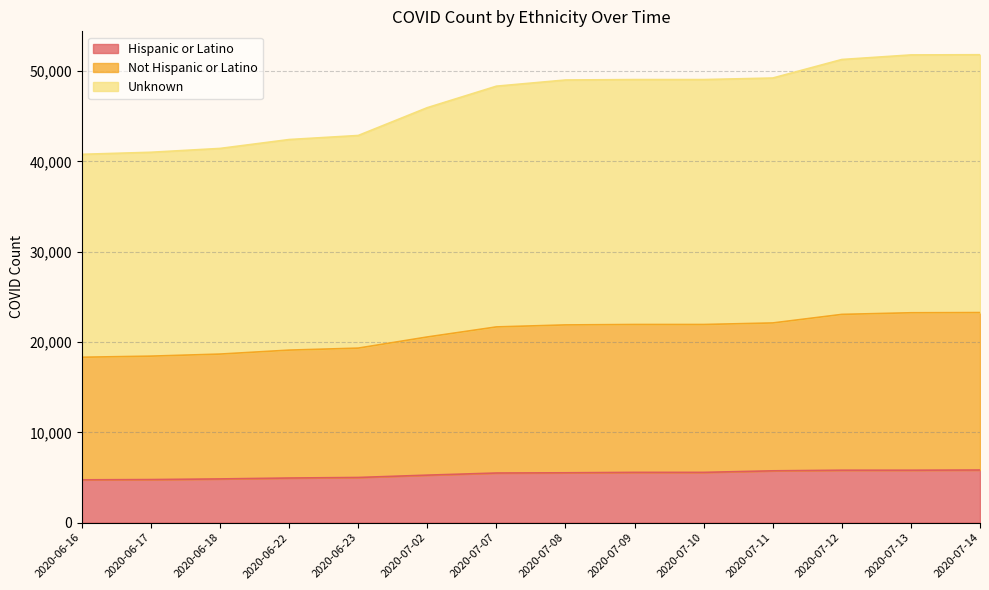

What are all the series names shown in the legend?

Hispanic or Latino, Not Hispanic or Latino, Unknown